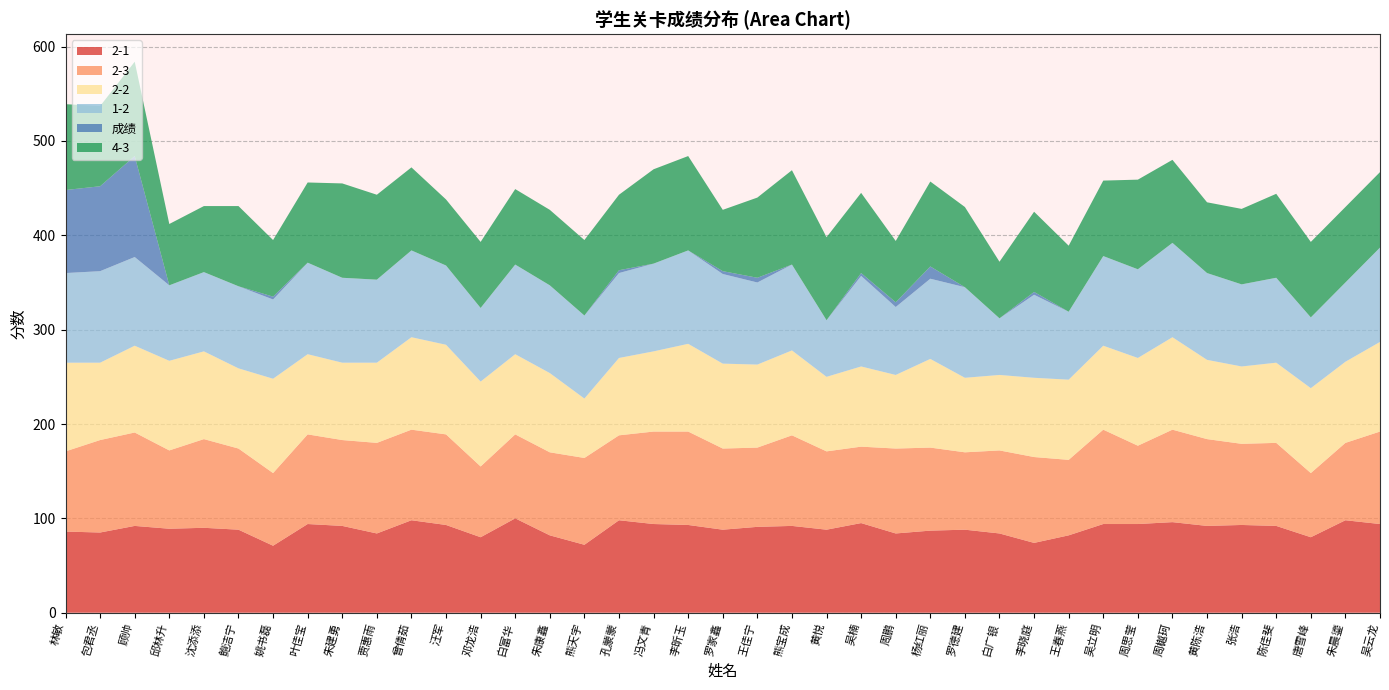

Reading left to right, what are all the values shown in this chart?

2-1: 86	85	92	89	90	88	71	94	92	84	98	93	80	100	82	72	98	94	93	88	91	92	88	95	84	87	88	84	74	82	94	94	96	92	93	92	80	98	94
2-3: 85	98	99	83	94	86	77	95	91	96	96	96	75	89	88	92	90	98	99	86	84	96	83	81	90	88	82	88	91	80	100	83	98	92	86	88	68	82	98
2-2: 94	82	92	95	93	85	100	85	82	85	98	95	90	85	84	63	82	85	93	90	88	90	79	85	78	94	79	80	84	85	89	93	98	84	82	85	90	86	95
1-2: 95	97	94	80	84	87	84	97	90	88	92	84	78	95	93	88	90	93	99	95	87	91	60	96	72	85	96	60	88	72	95	94	100	92	87	90	75	84	100
成绩: 88	90	107	0	0	0	3	0	0	0	0	0	0	0	0	0	3	0	0	3	5	0	0	3	5	13	0	0	3	0	0	0	0	0	0	0	0	0	0
4-3: 91	85	100	65	70	85	60	85	100	90	88	70	70	80	80	80	80	100	100	65	85	100	88	85	65	90	85	60	85	70	80	95	88	75	80	89	80	80	80